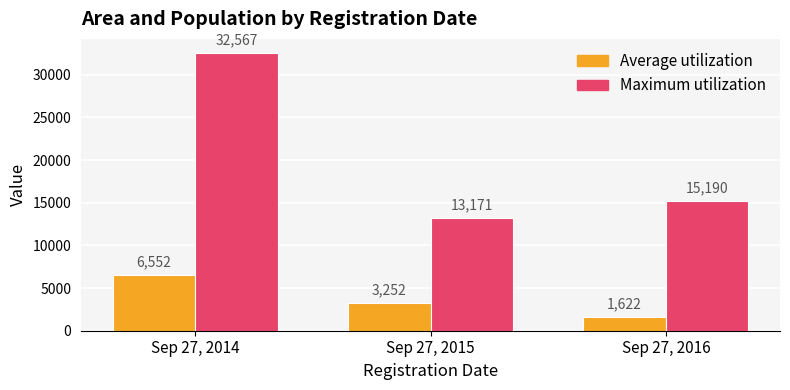

What is the minimum value for Average utilization?

1622